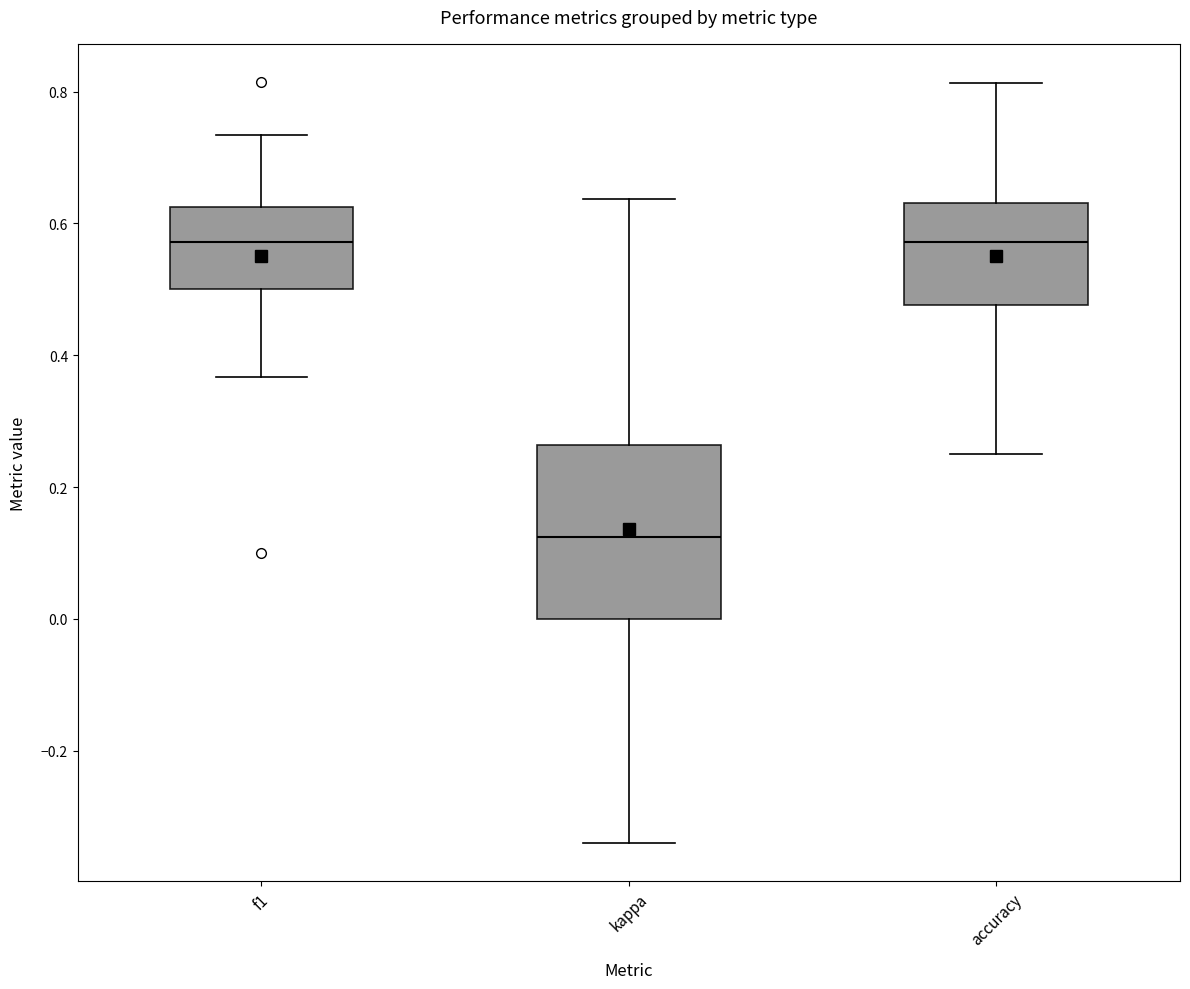

Comparing the boxes themselves (not the whiskers), which one is the tallest?

kappa